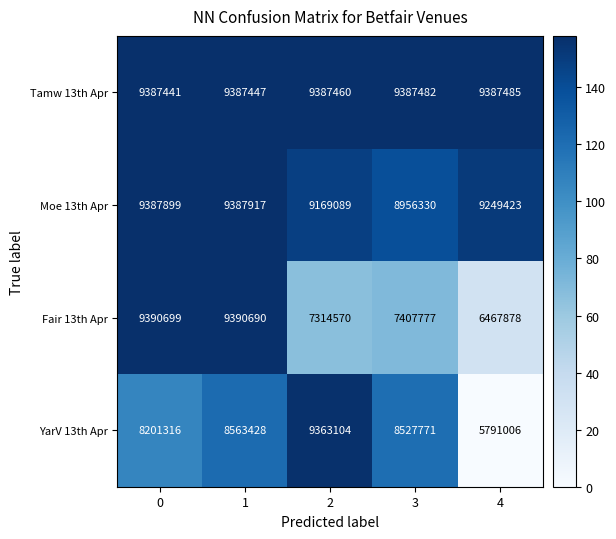

Rank the series by their maximum value, from highest to lowest.

Fair 13th Apr, Moe 13th Apr, Tamw 13th Apr, YarV 13th Apr